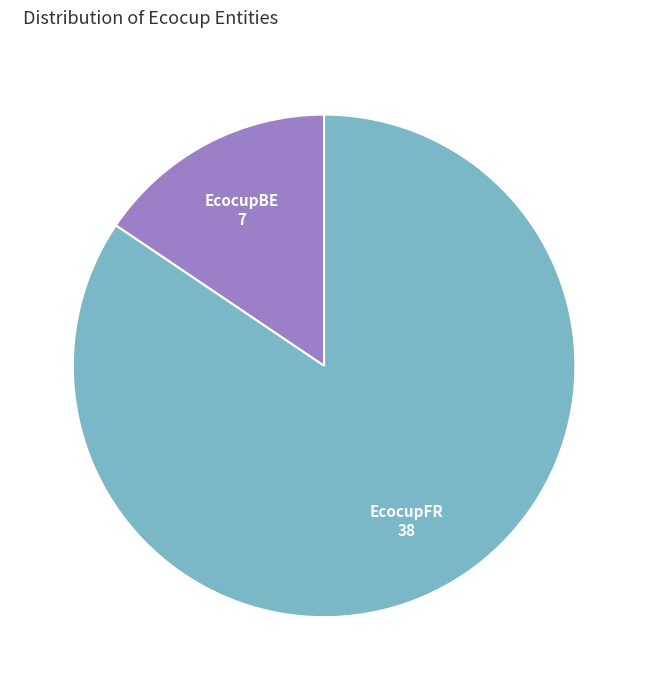

How many segments does this pie chart have?

2